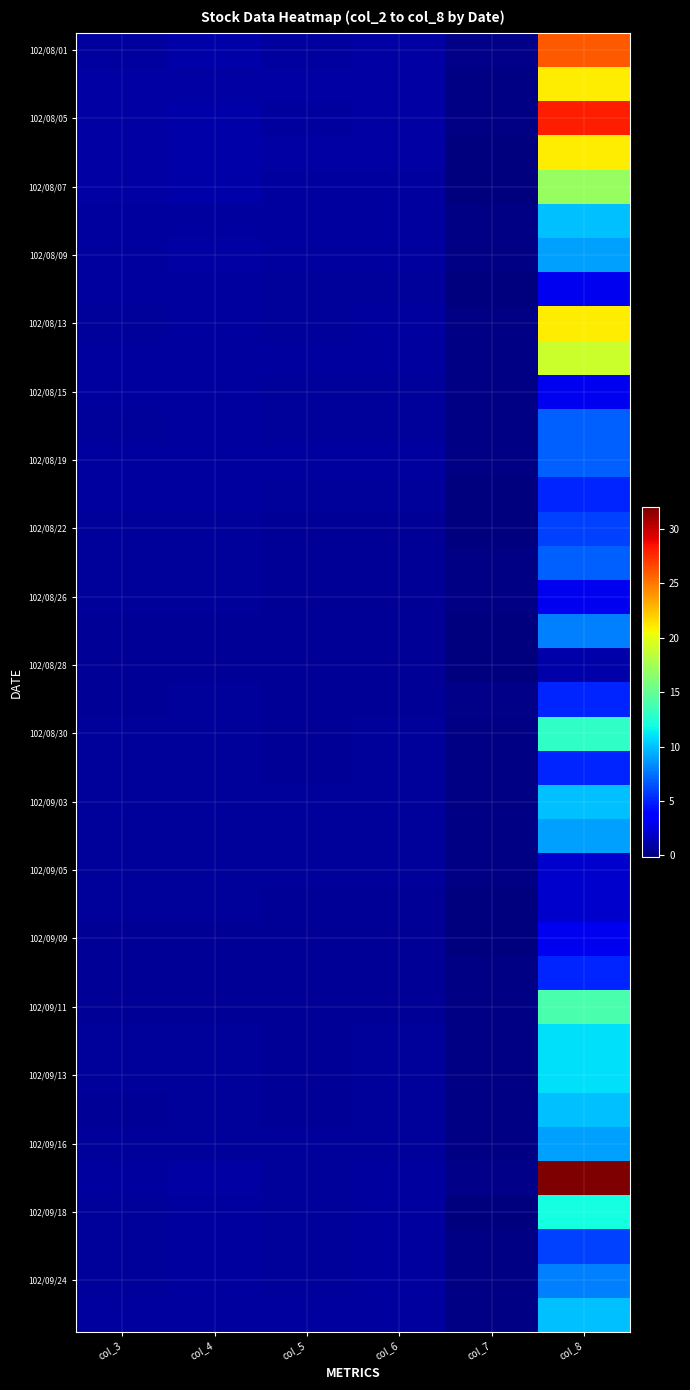

At how many categories does at least one series exceed 26?

1